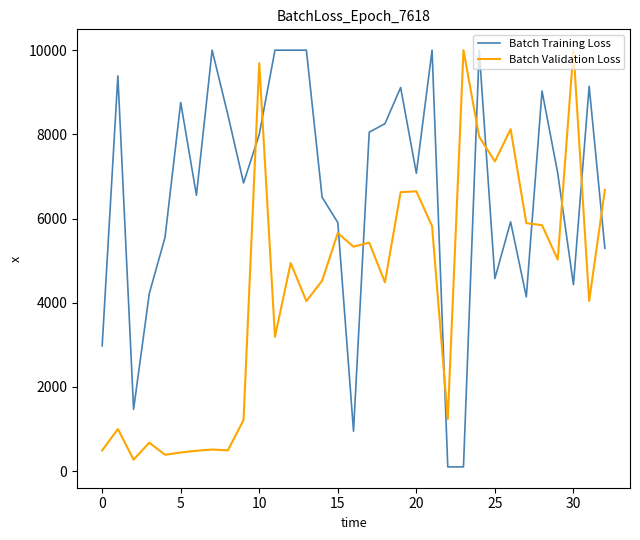

Which series has the largest total across all categories?

Batch Training Loss